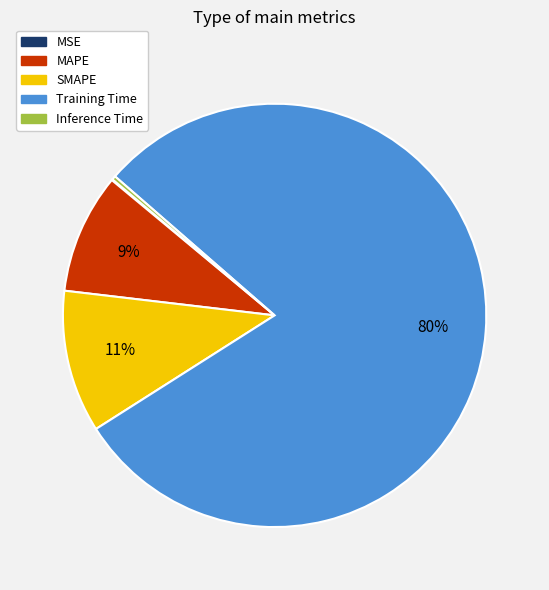

What percentage is the MAPE slice, to the nearest percent?

9%